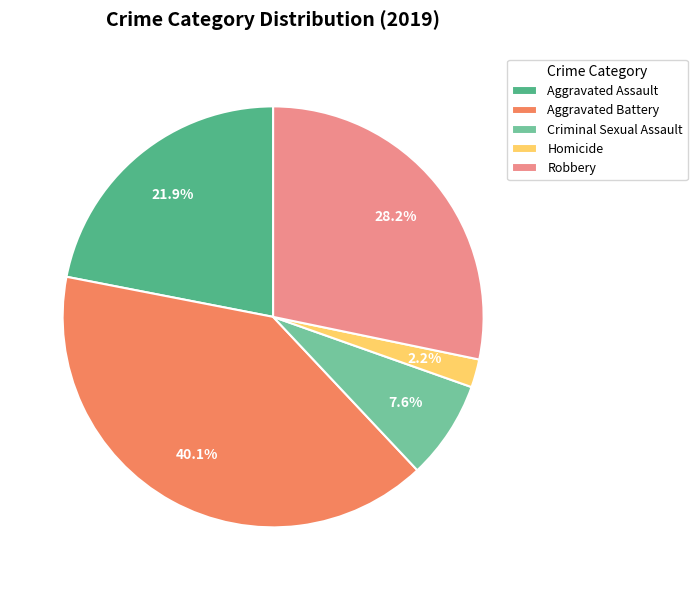

Rank the categories by value from lowest to highest.

Homicide, Criminal Sexual Assault, Aggravated Assault, Robbery, Aggravated Battery